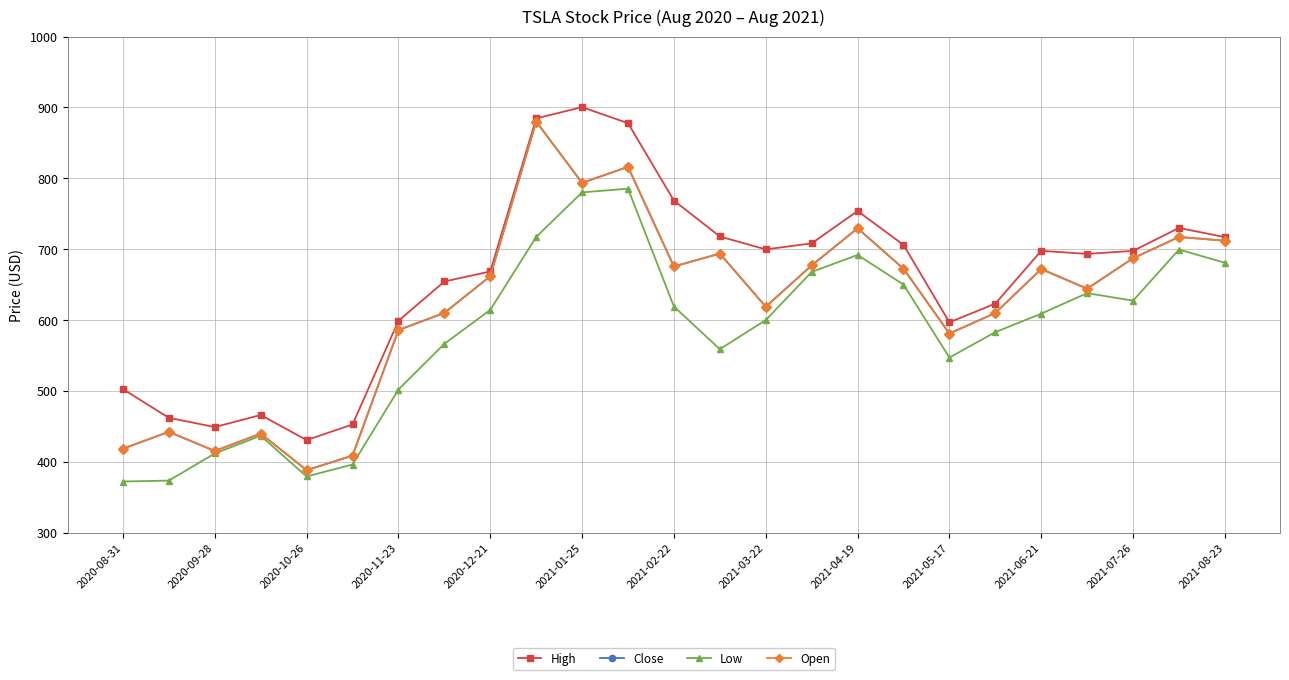

How many data points in Low are less than 608?

12